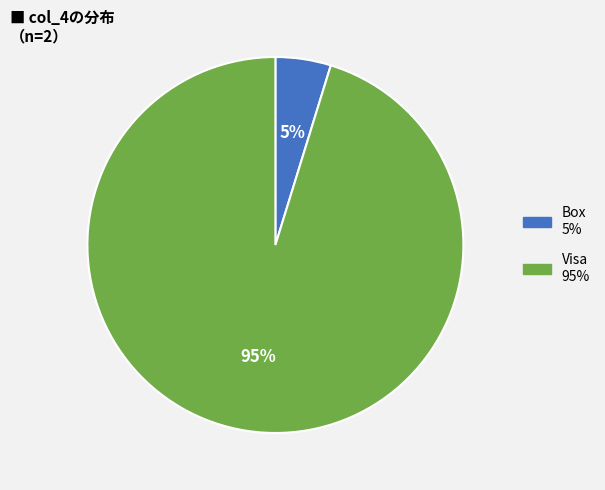

How many segments does this pie chart have?

2